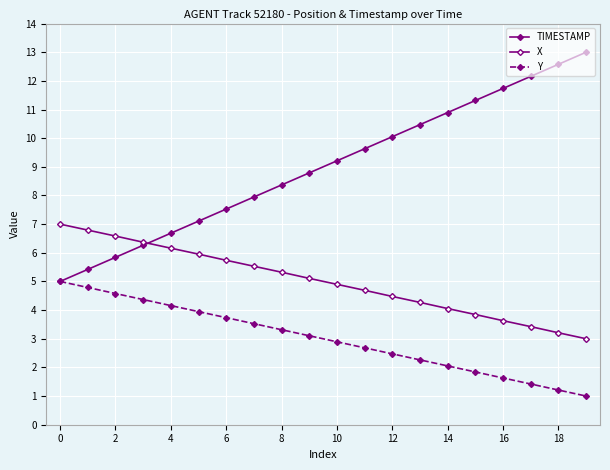

List the series in order of their peak value, highest first.

TIMESTAMP, X, Y